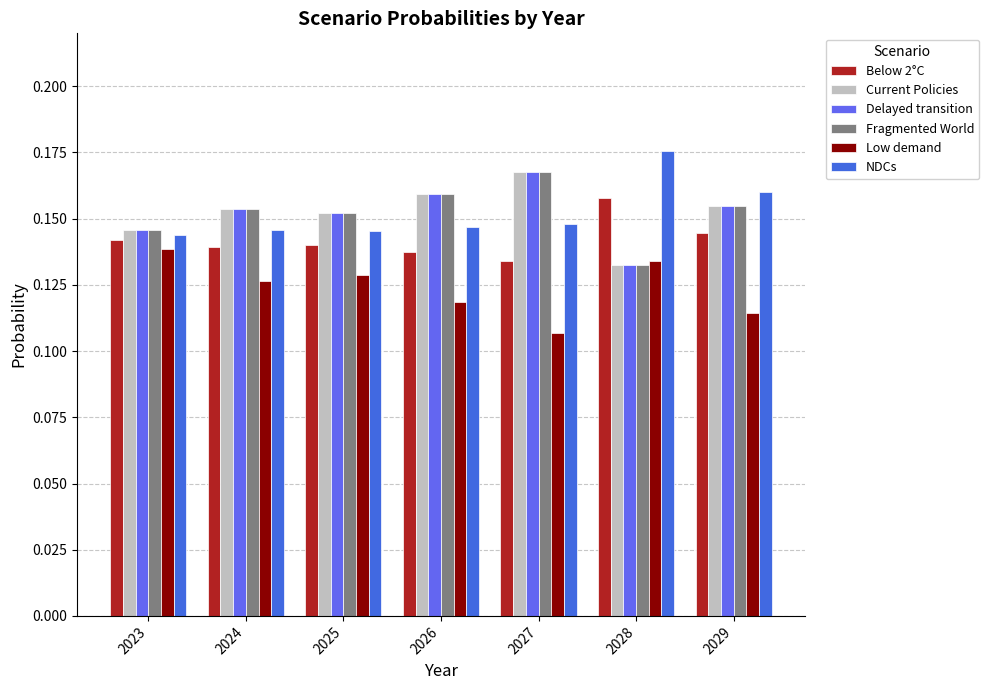

How many bars are there in total?

42